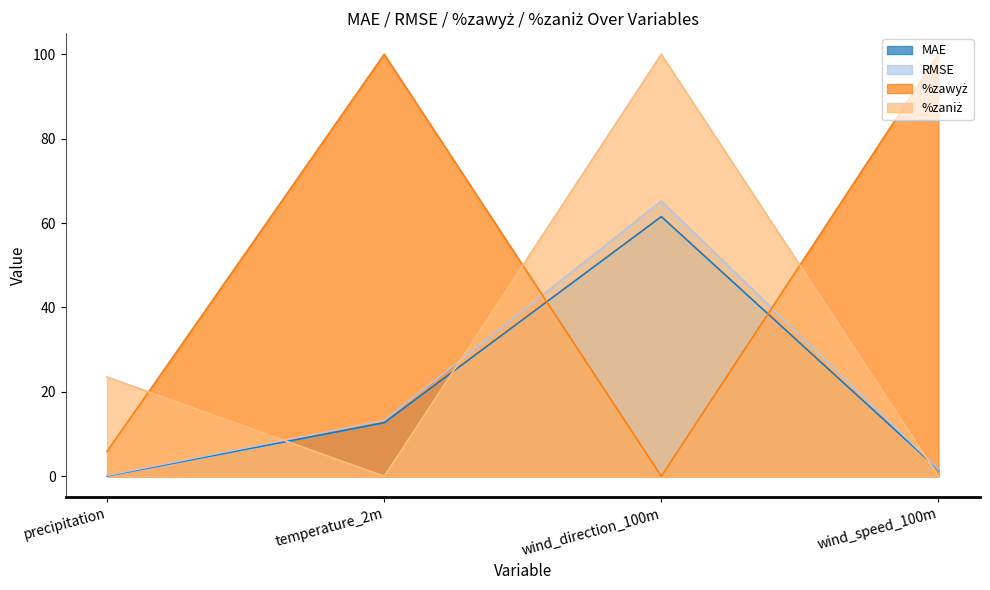

What is the sum of all RMSE values?

80.4